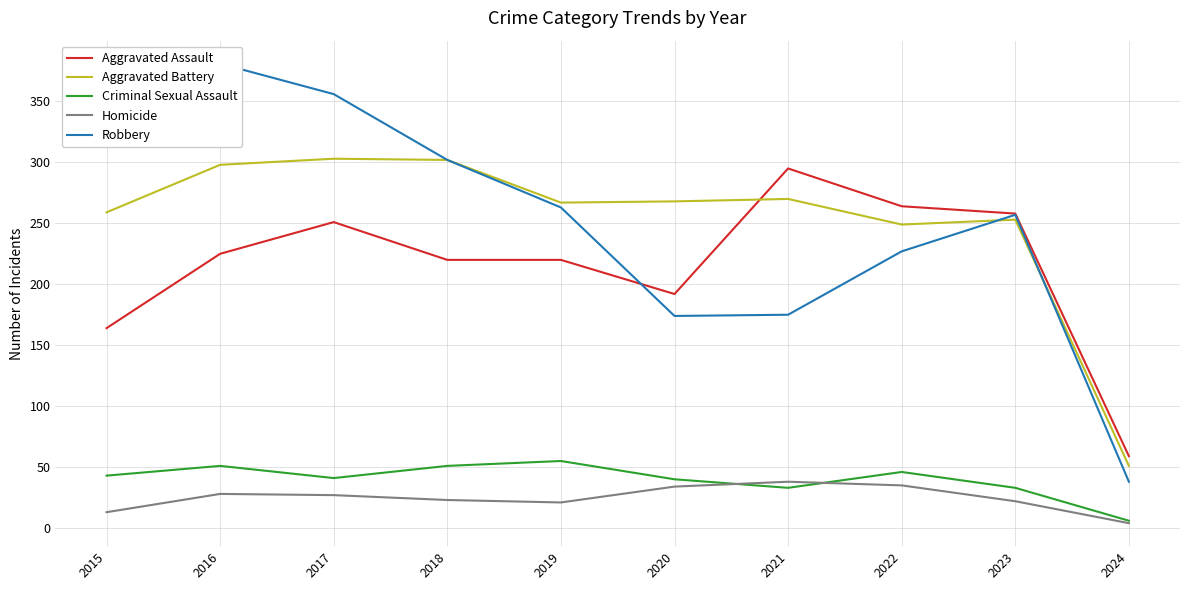

At how many categories does at least one series exceed 334?

3